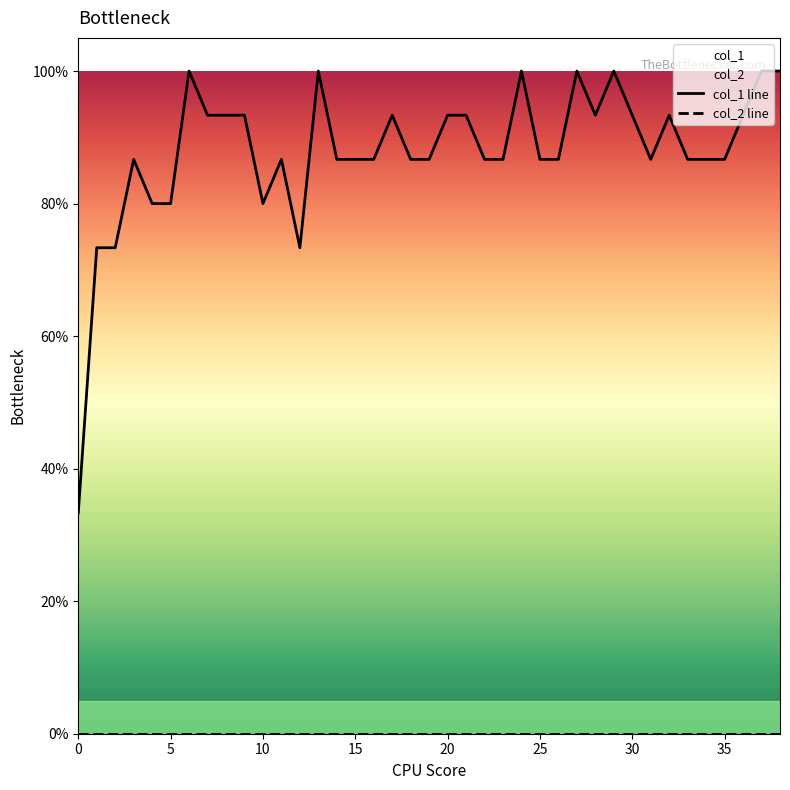

At which category does the data reach its first local peak?

3